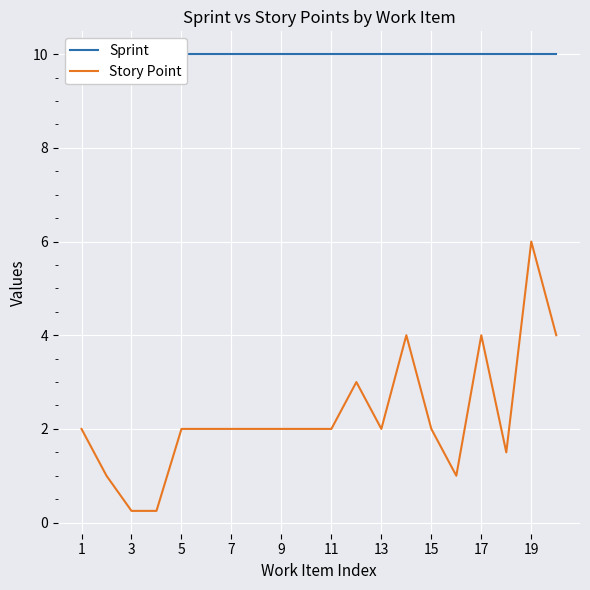

What is the maximum value for Story Point?

6.0